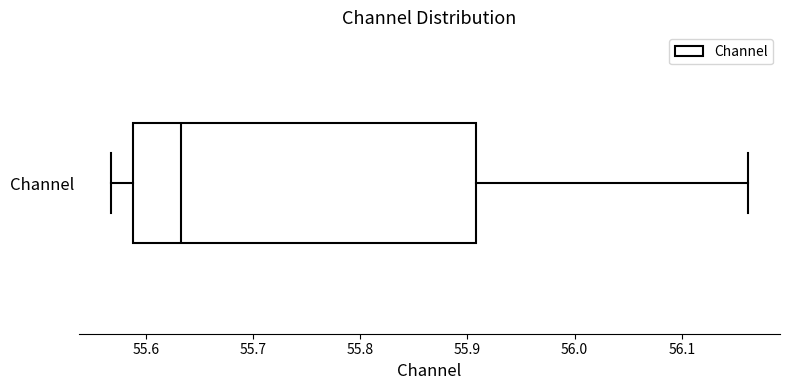

Transcribe this box plot: give where the median line is, the range the box spans, and where the two whiskers end, as read against the x-axis. The values are not printed on the chart, so give them approximately, as read against the axis.

median 55.63, box 55.59 to 55.91, whiskers 55.57 to 56.16